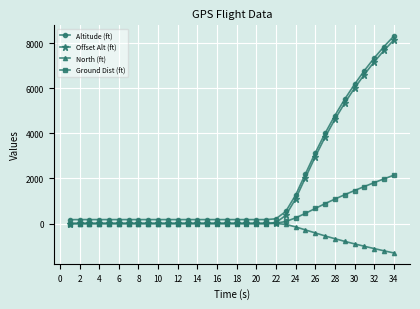

True or false: Altitude (ft) and Offset Alt (ft) intersect in this chart.

False